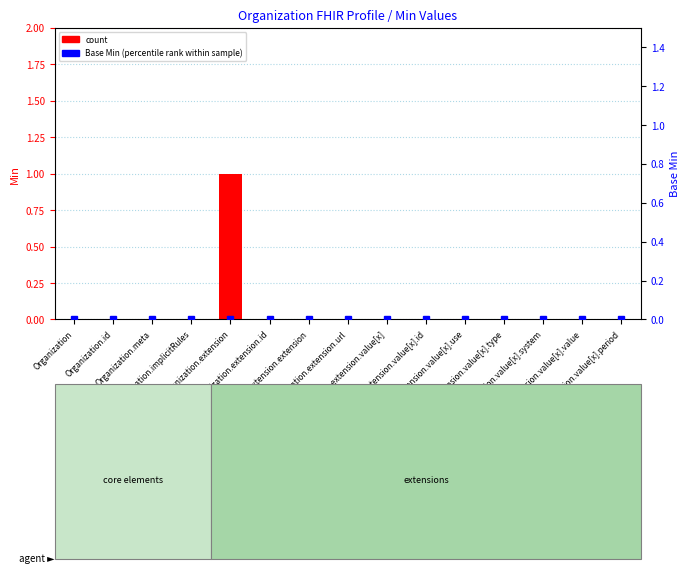

Reading left to right, list all the values displayed in this chart.

count: Organization=0	Organization.id=0	Organization.meta=0	Organization.implicitRules=0	Organization.extension=1	Organization.extension.id=0	Organization.extension.extension=0	Organization.extension.url=0	Organization.extension.value[x]=0	Organization.extension.value[x].id=0	Organization.extension.value[x].use=0	Organization.extension.value[x].type=0	Organization.extension.value[x].system=0	Organization.extension.value[x].value=0	Organization.extension.value[x].period=0
Base Min (percentile rank within sample): Organization=0	Organization.id=0	Organization.meta=0	Organization.implicitRules=0	Organization.extension=0	Organization.extension.id=0	Organization.extension.extension=0	Organization.extension.url=0	Organization.extension.value[x]=0	Organization.extension.value[x].id=0	Organization.extension.value[x].use=0	Organization.extension.value[x].type=0	Organization.extension.value[x].system=0	Organization.extension.value[x].value=0	Organization.extension.value[x].period=0